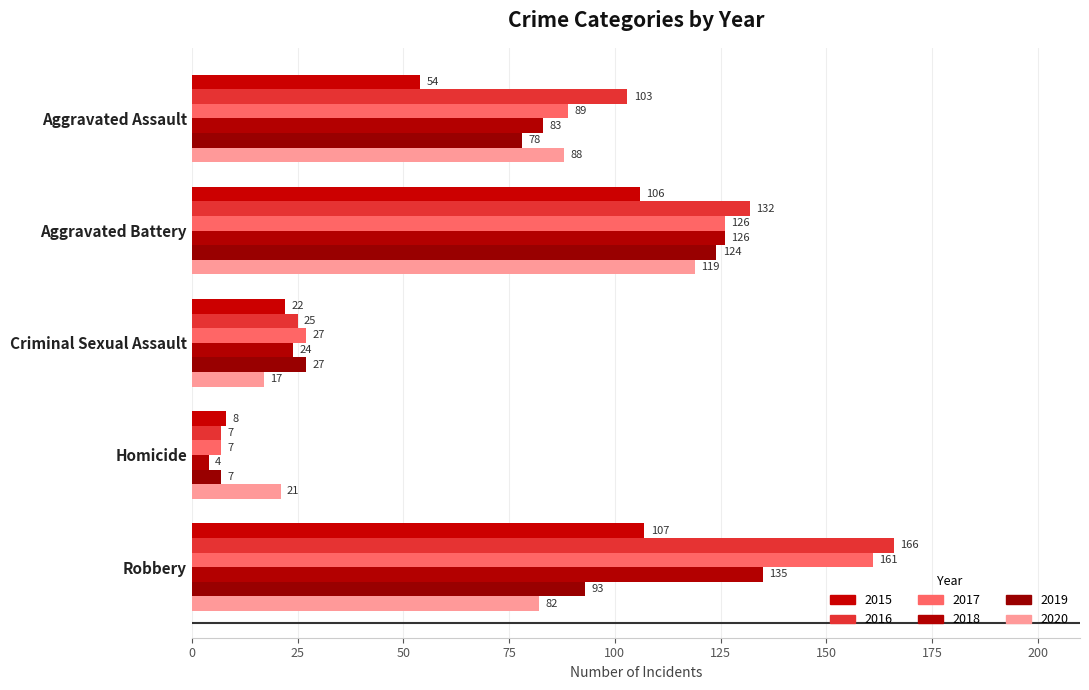

What is the difference between the highest and lowest values at Criminal Sexual Assault?

10